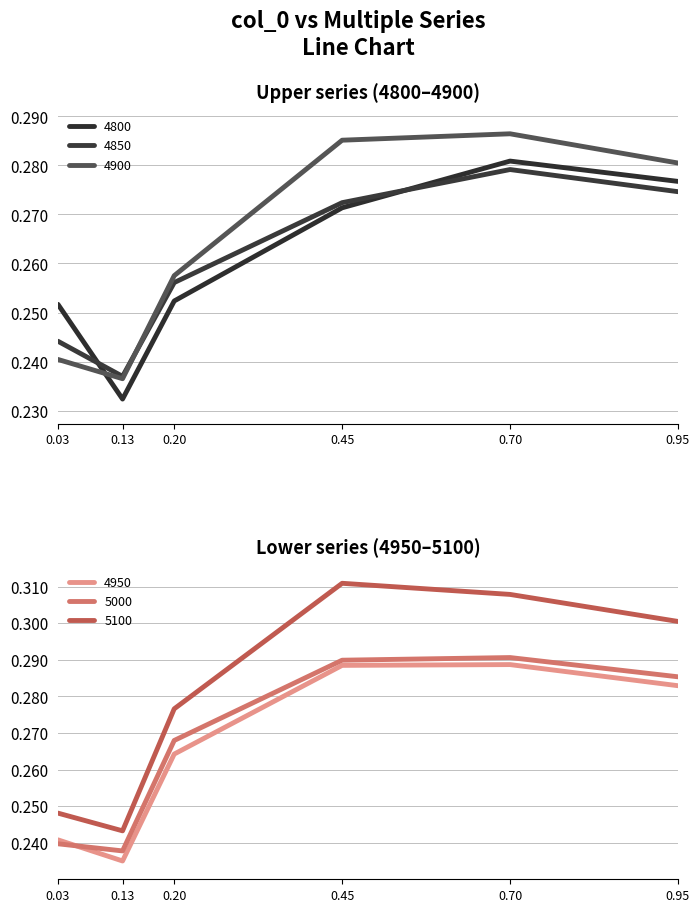

Reading right to left, list all the values displayed in this chart.

4800: 0.3	0.3	0.3	0.3	0.2	0.3
4850: 0.3	0.3	0.3	0.3	0.2	0.2
4900: 0.3	0.3	0.3	0.3	0.2	0.2
4950: 0.3	0.3	0.3	0.3	0.2	0.2
5000: 0.3	0.3	0.3	0.3	0.2	0.2
5100: 0.3	0.3	0.3	0.3	0.2	0.2